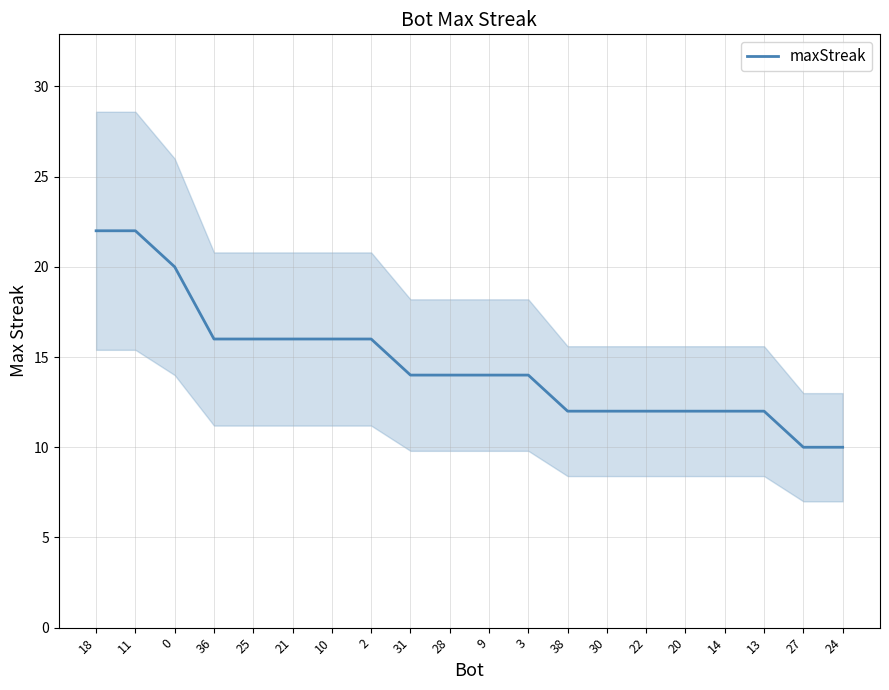

Where is the data nearest to the value 16?

36